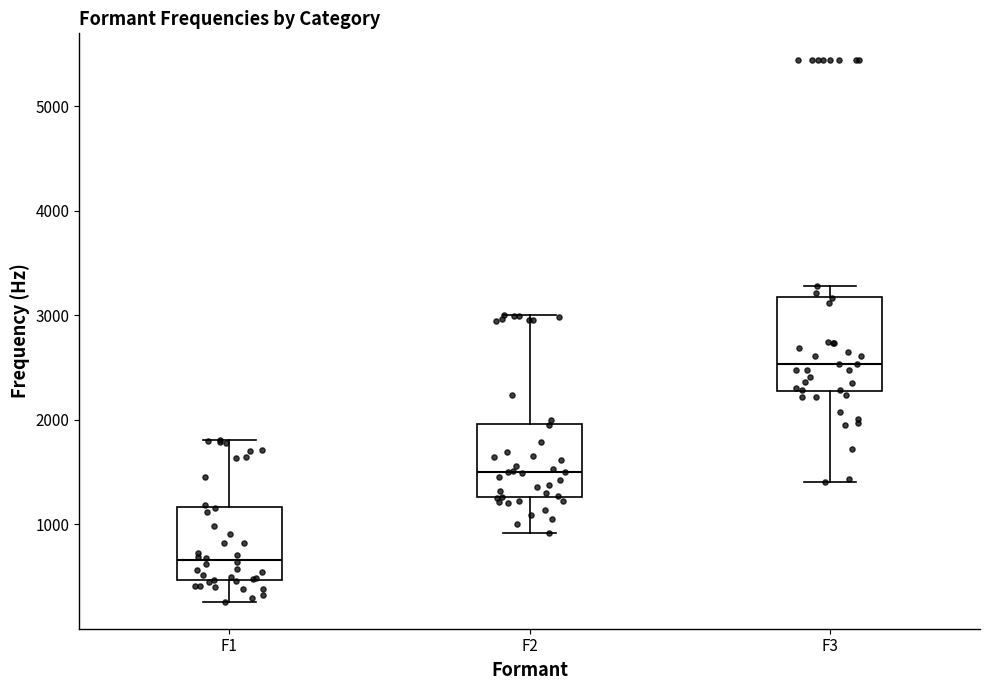

Which box's median line is the lowest?

F1